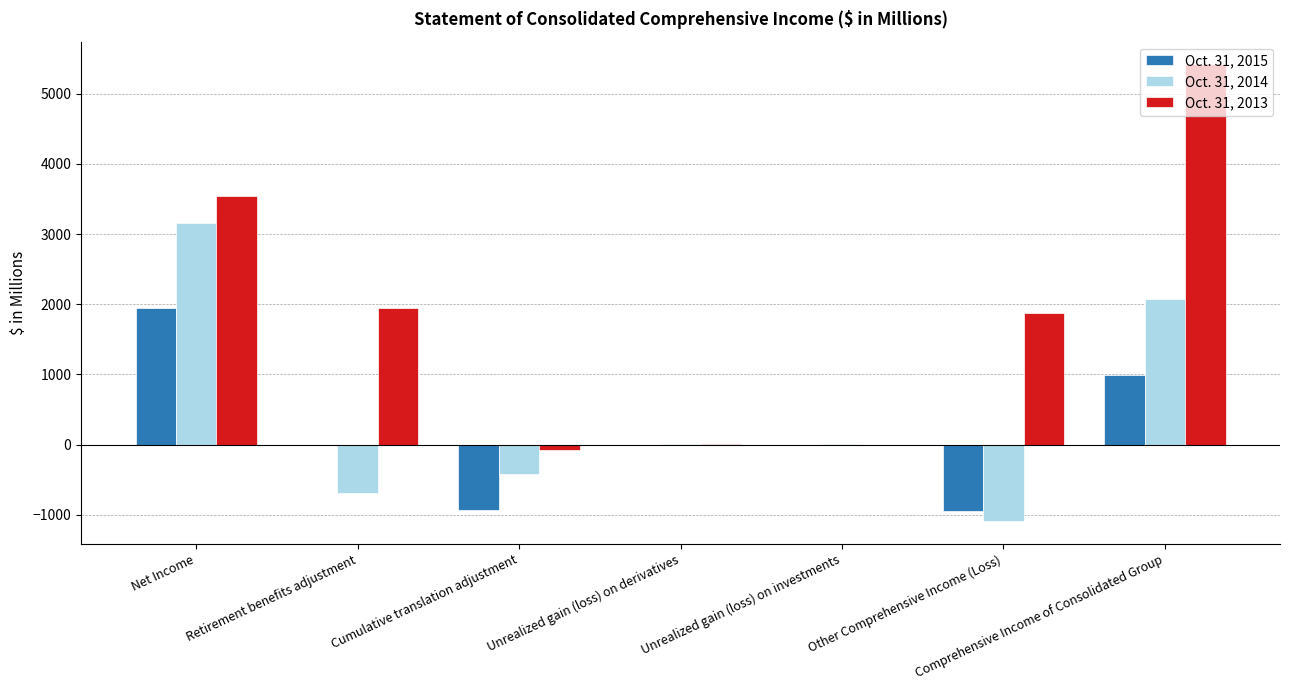

The value of Oct. 31, 2015 at Net Income is 1316.8. True or false?

False